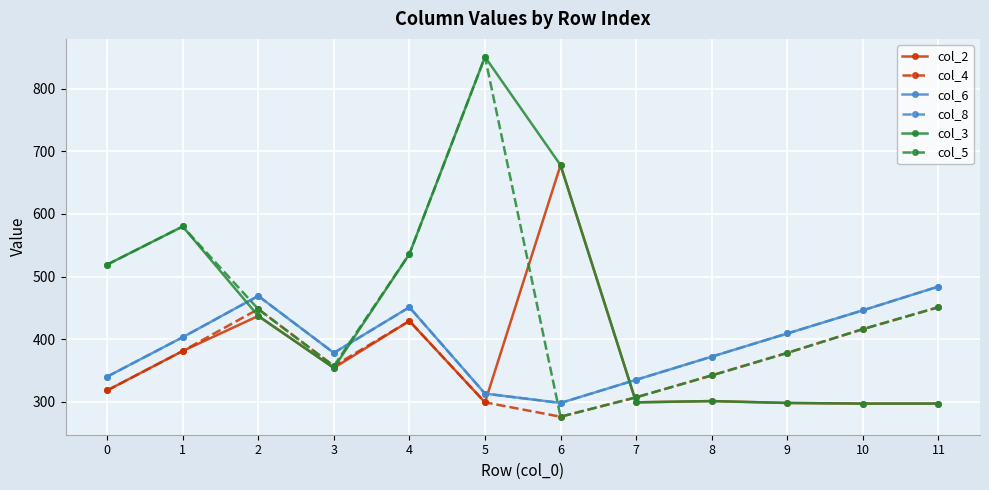

The value of col_6 at 3 is 156. True or false?

False